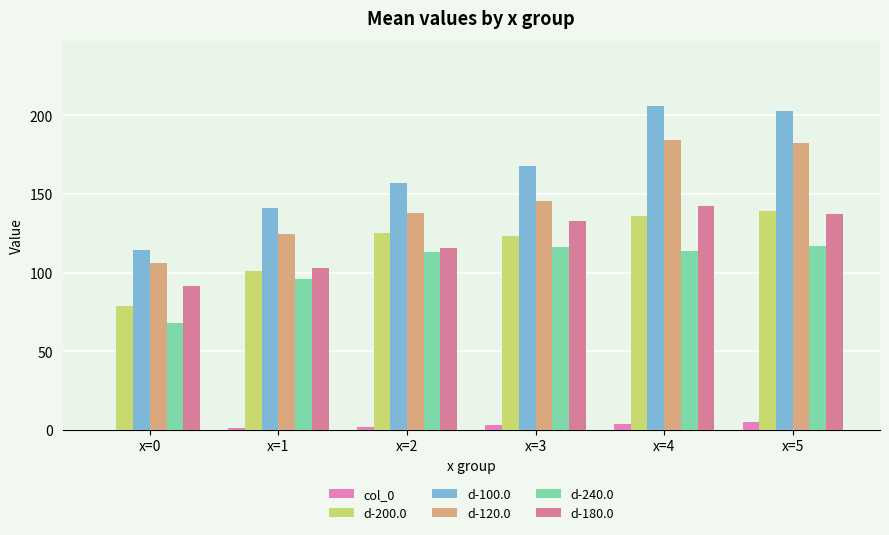

How many groups of bars are there?

6